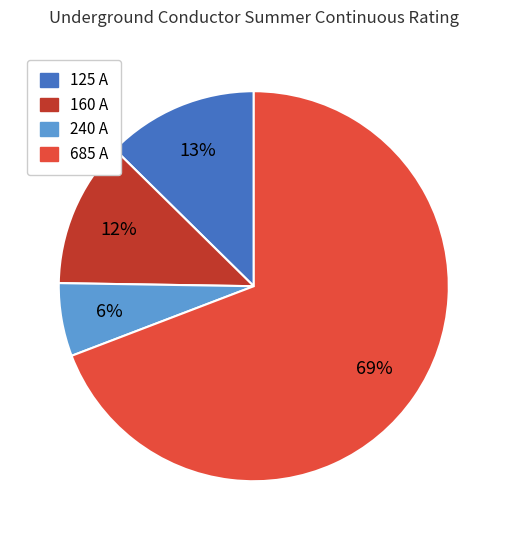

Is there any slice that represents more than half of the pie?

Yes